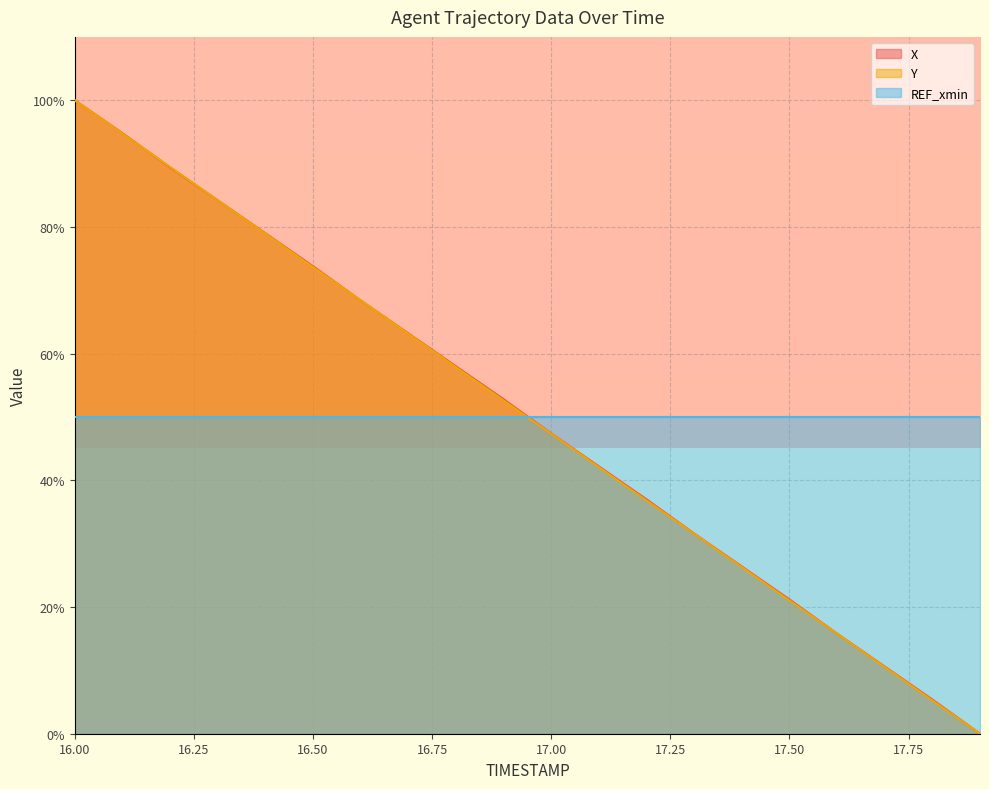

Which series has the widest spread of values?

X